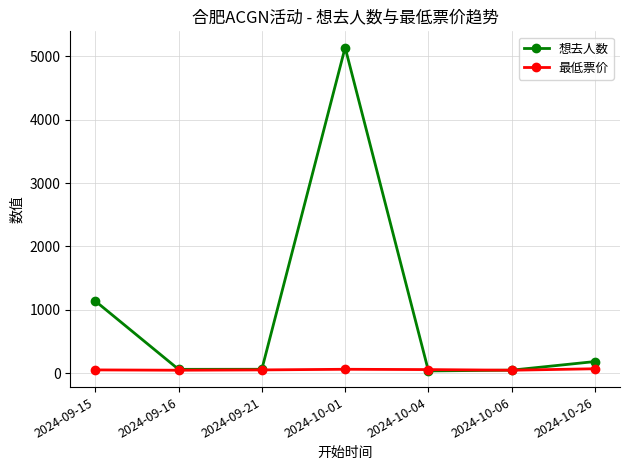

What are all the series names shown in the legend?

想去人数, 最低票价